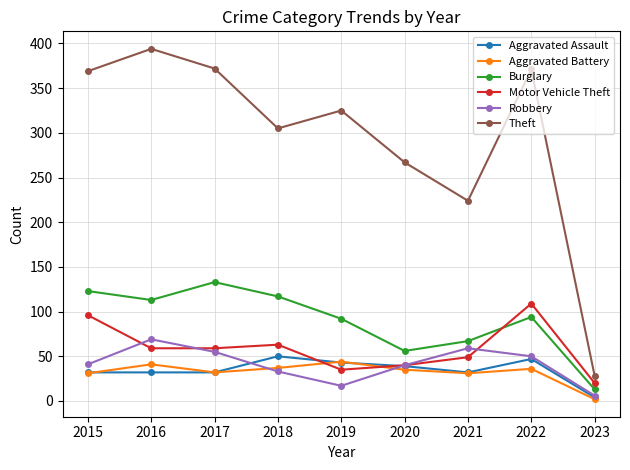

At how many categories does at least one series exceed 311?

5